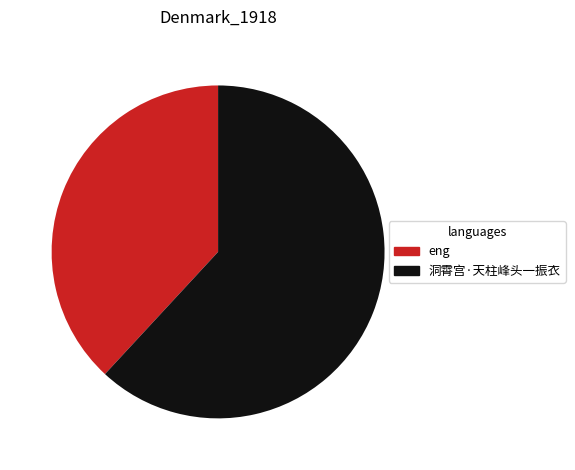

Count the number of slices in the pie.

2